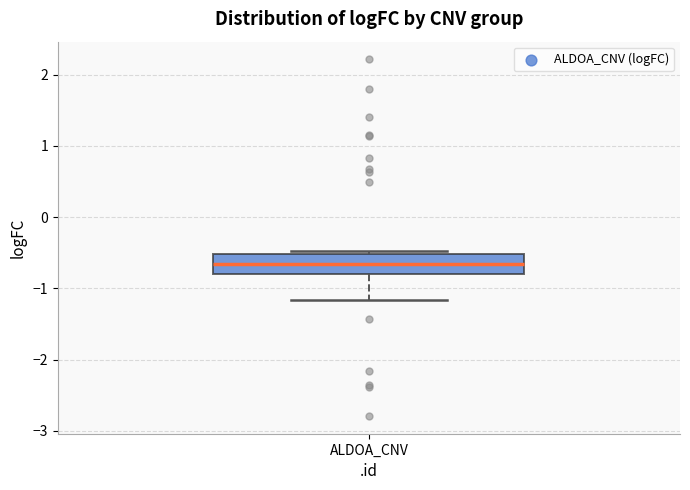

Transcribe this box plot: give where the median line is, the range the box spans, and where the two whiskers end, as read against the y-axis. The values are not printed on the chart, so give them approximately, as read against the axis.

median -0.7, box -0.8 to -0.5, whiskers -1.2 to -0.5 (just above the box's upper edge)